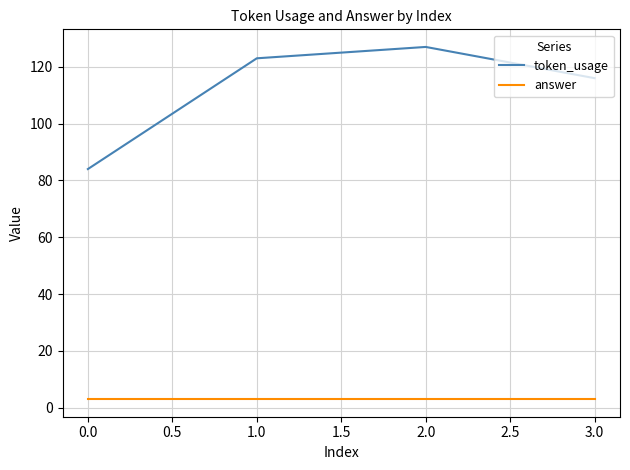

True or false: token_usage and answer intersect in this chart.

False